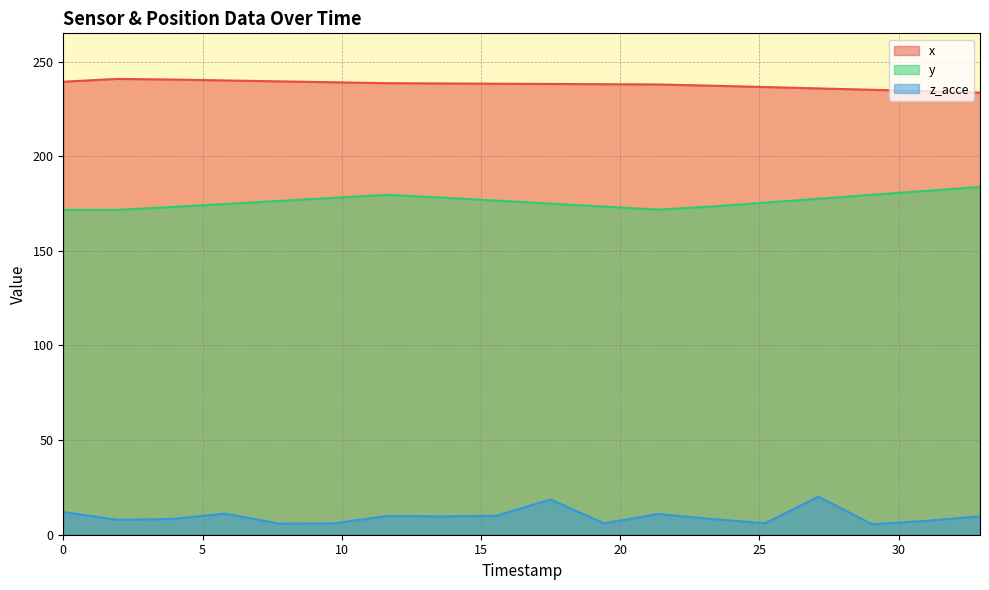

What is the difference between the maximum and minimum values in the x series?

7.2